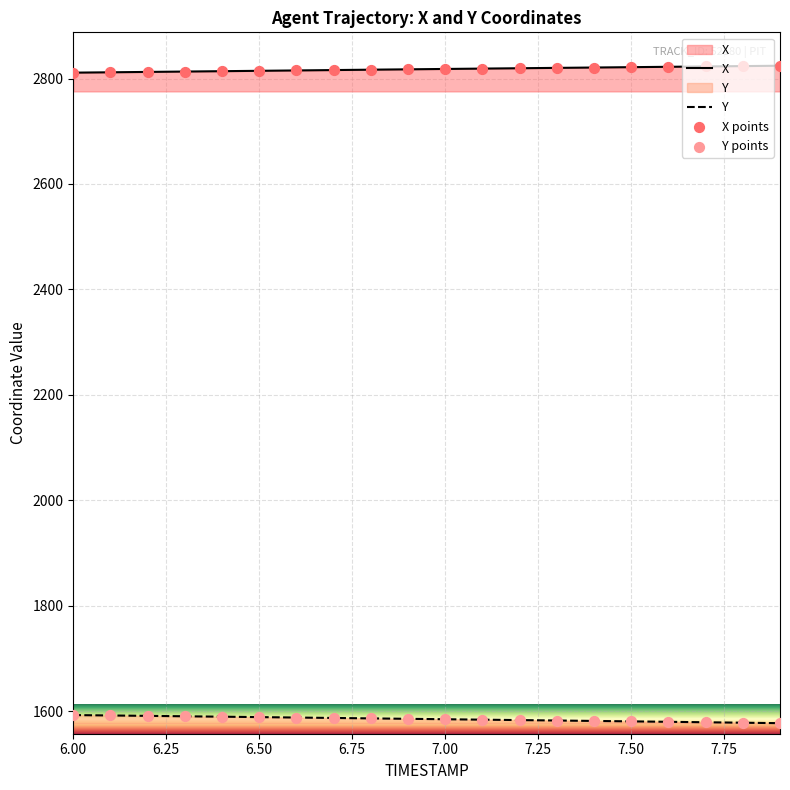

Which series contains the highest Y value?

X